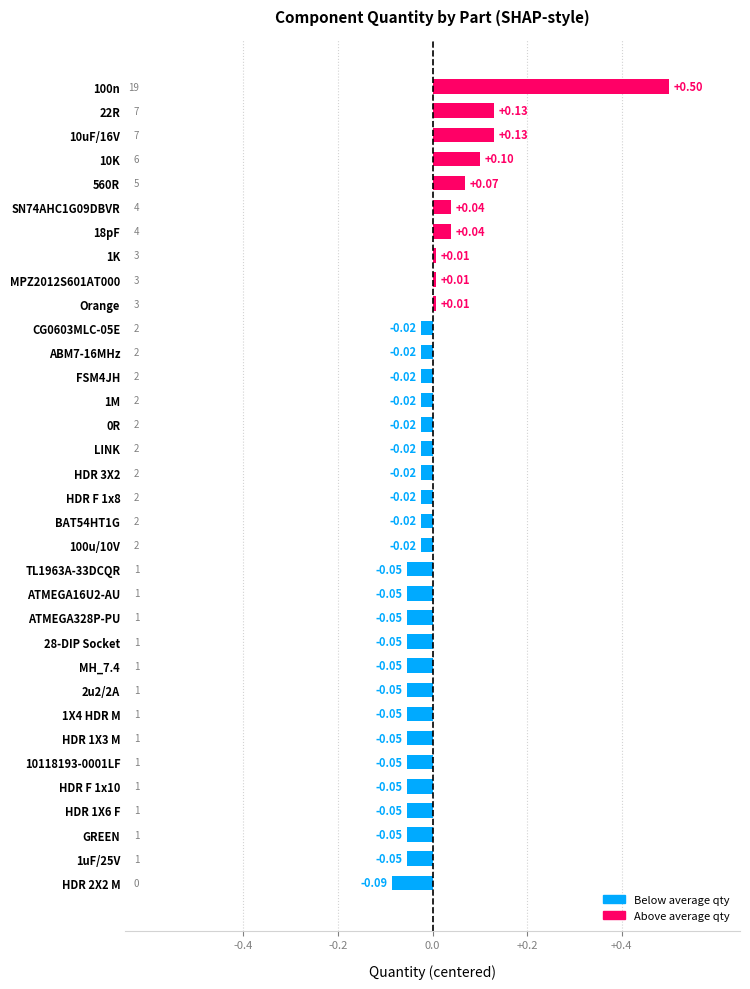

Between 100n and 1K, which is larger?

100n